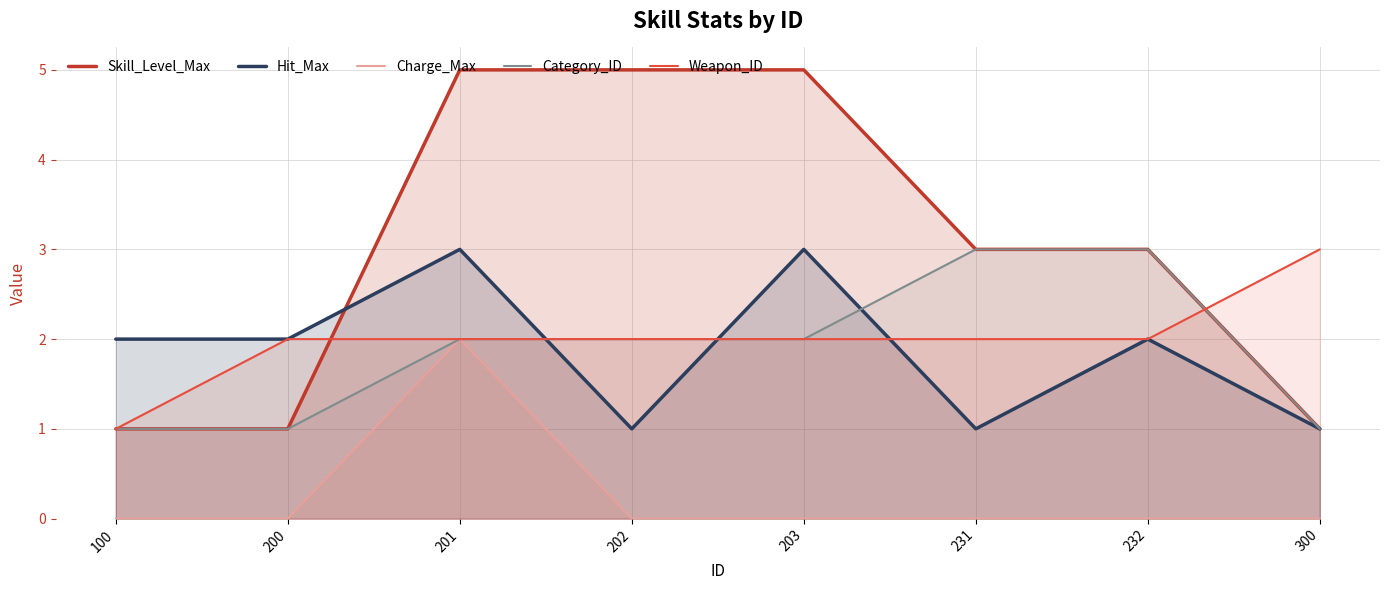

At how many categories does at least one series exceed 2?

6